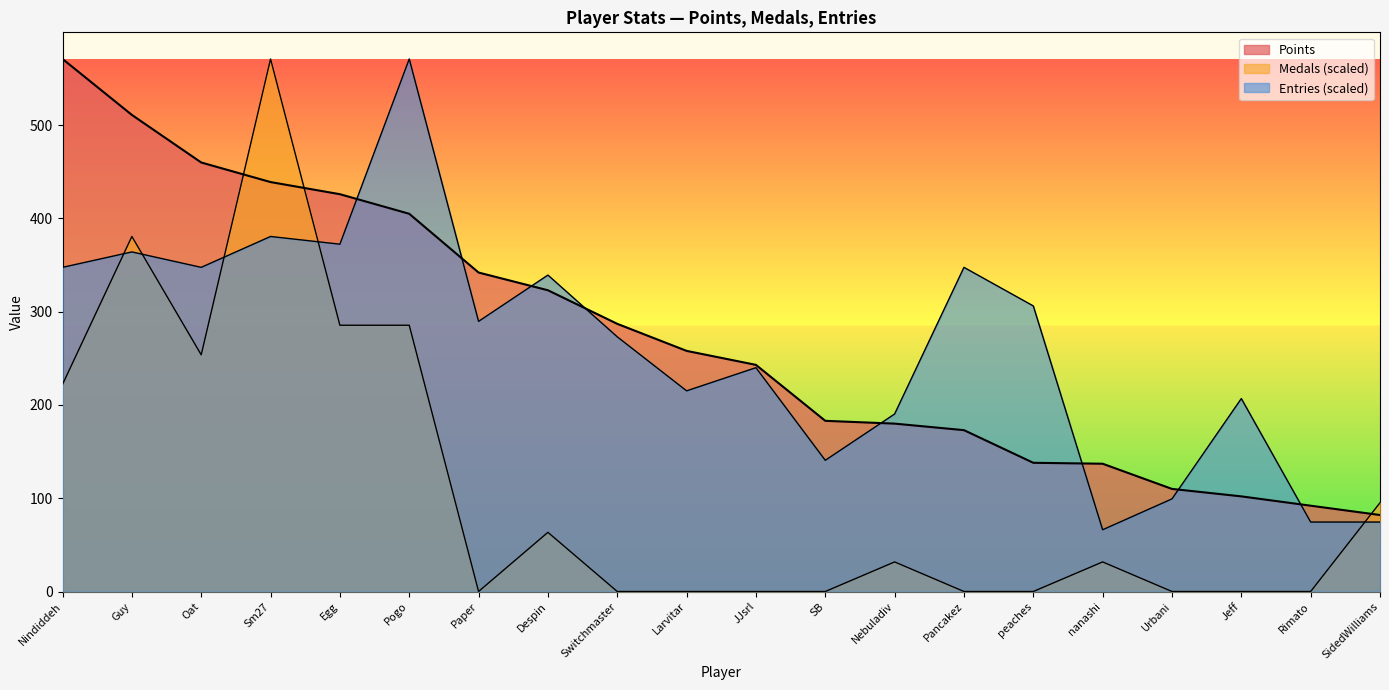

Rank the series at Jeff from lowest to highest value.

Medals, Points, Entries